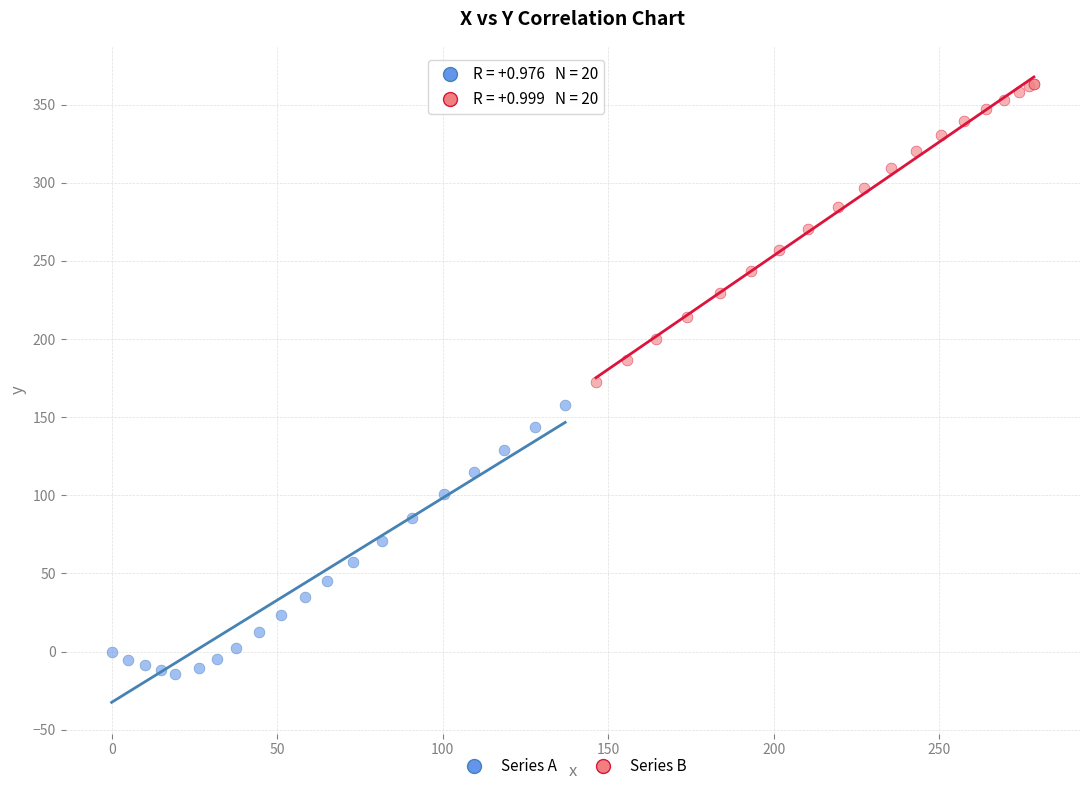

Which series contains the highest Y value?

Series B